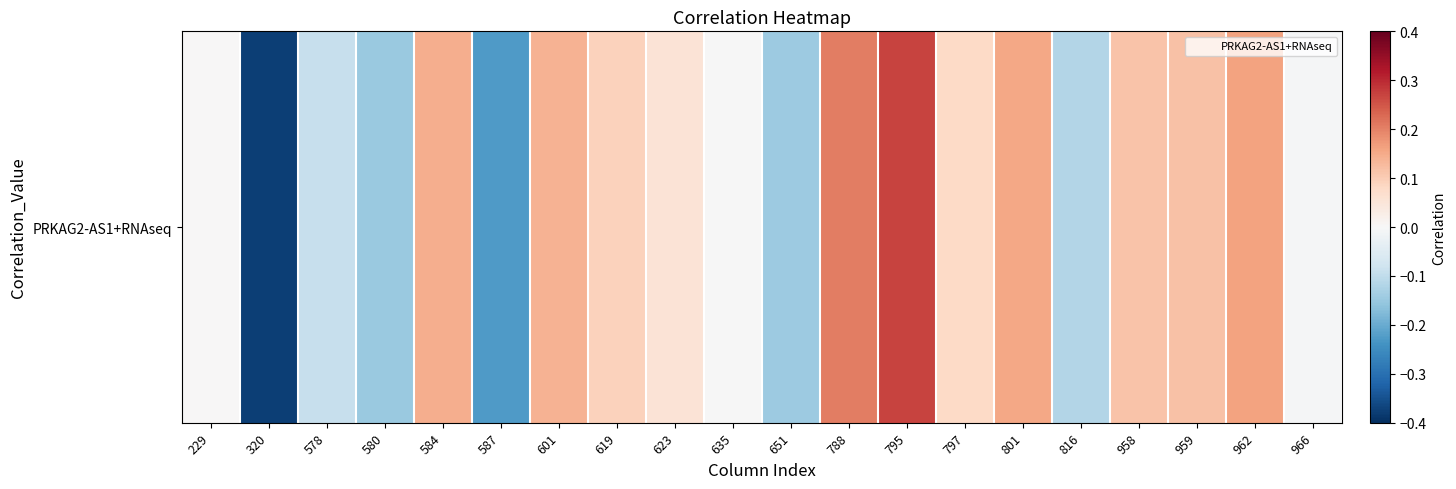

Which label corresponds to the smallest value in the chart?

320